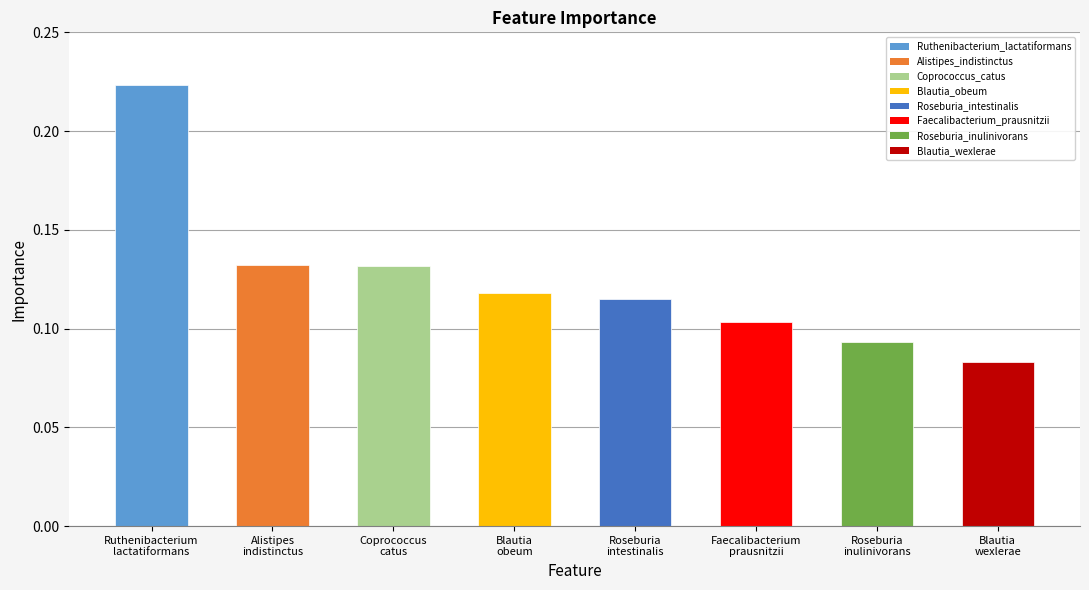

Which label corresponds to the largest value in the chart?

Ruthenibacterium
lactatiformans